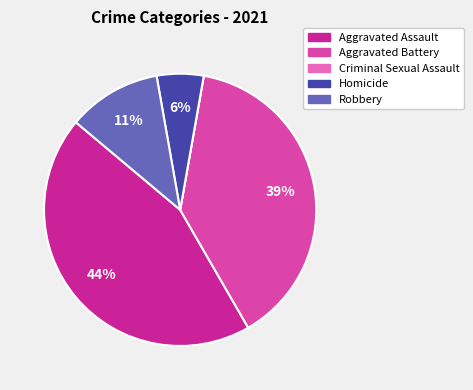

Is there a majority slice in this chart?

No